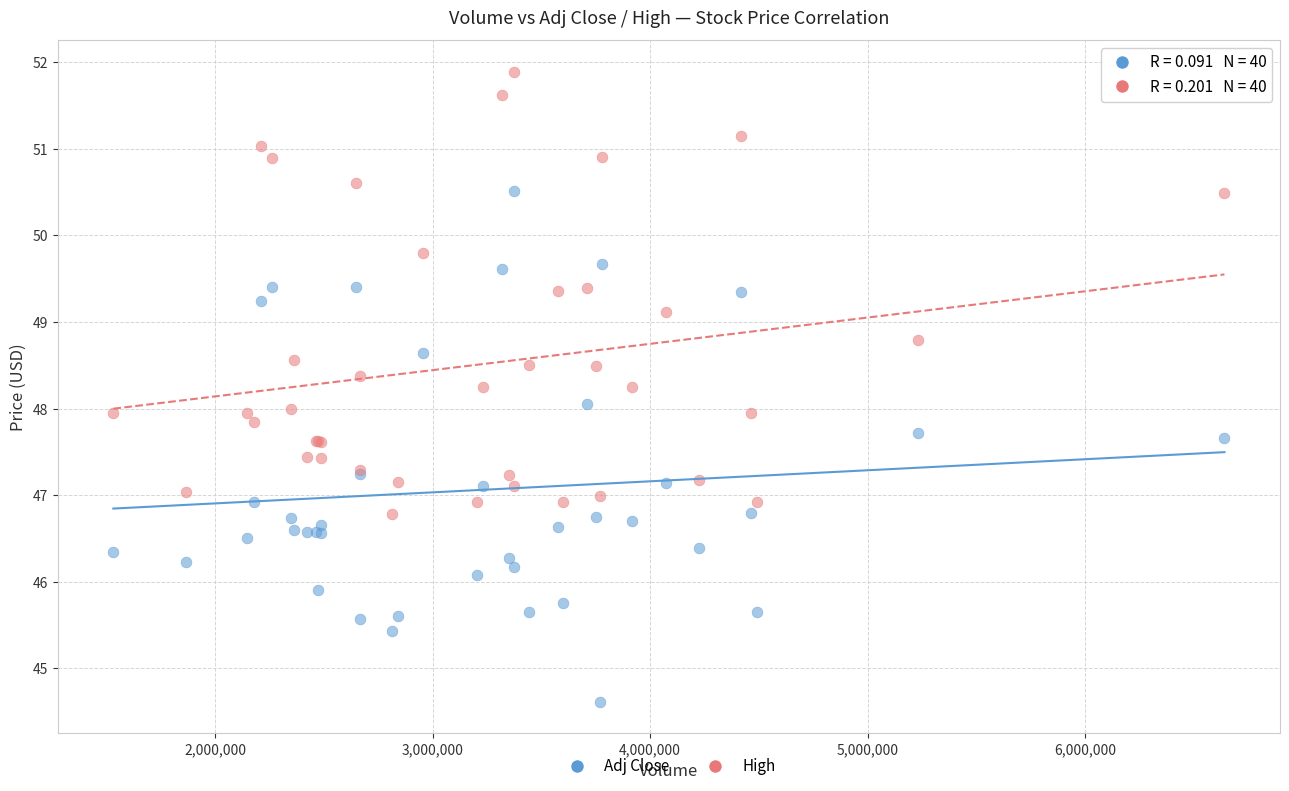

Which series reaches the minimum Y coordinate?

Adj Close